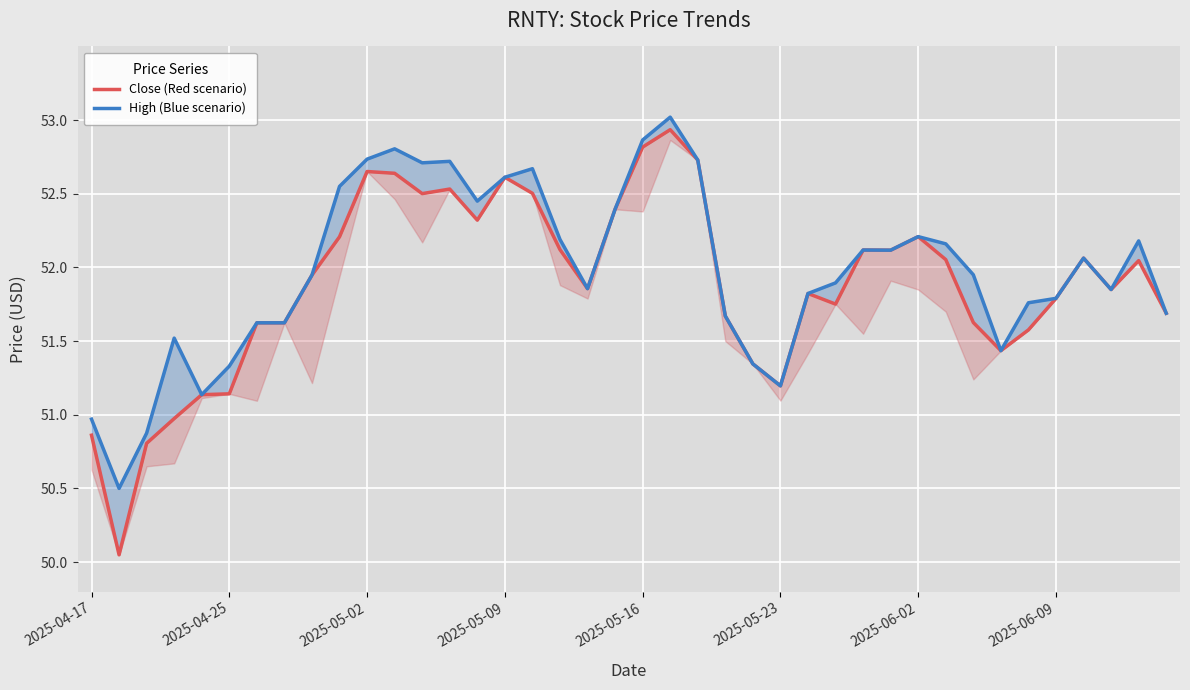

Which has a higher value, 26 or 35?

26